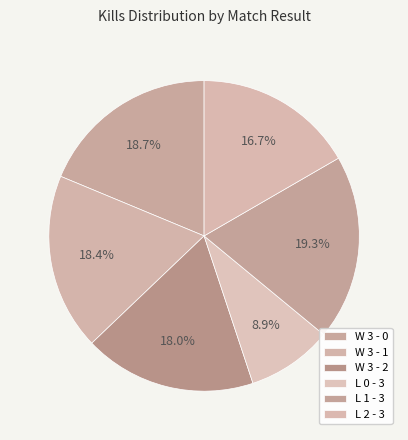

What percentage is NOT represented by L 0 - 3?

91.1%